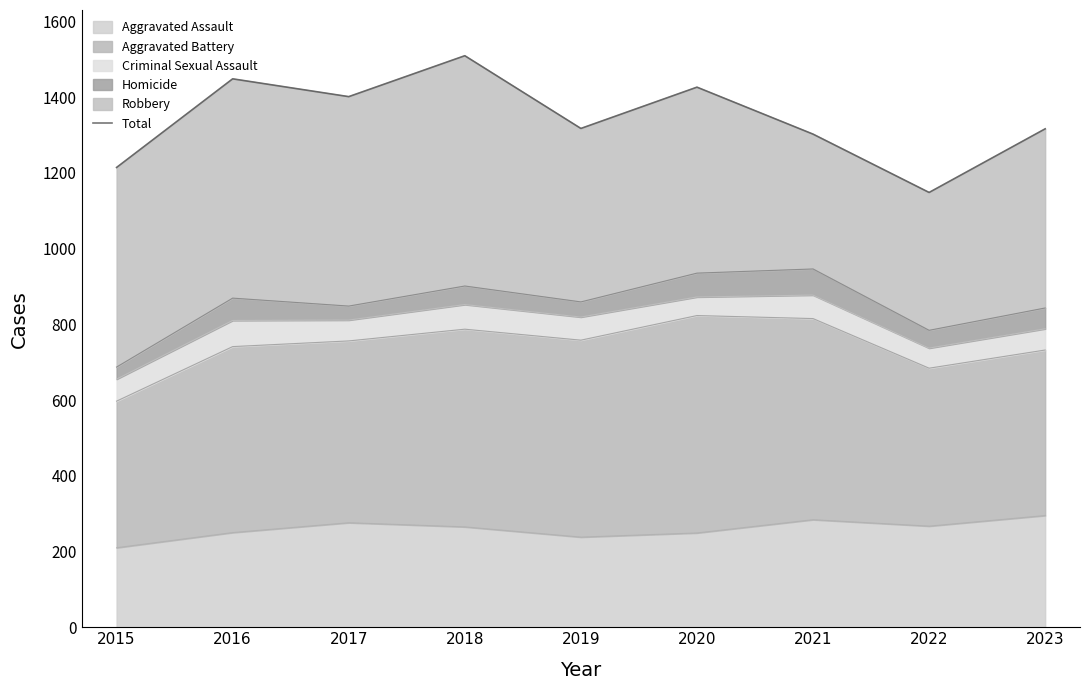

Is it true that the value at 2022 is 1148?

True